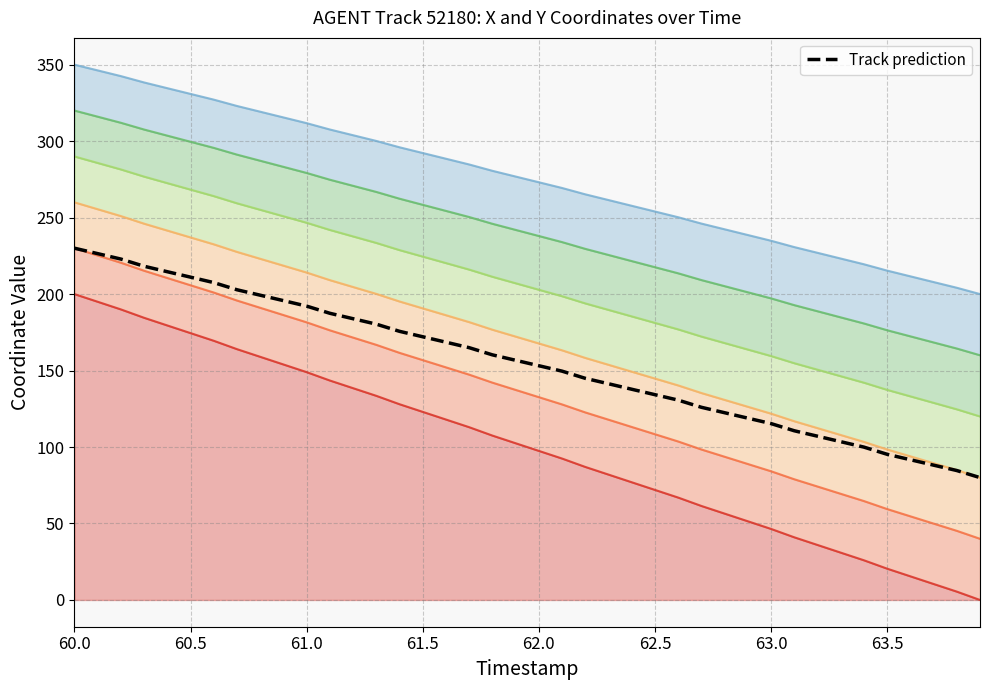

Count the number of values greater than 156.

20